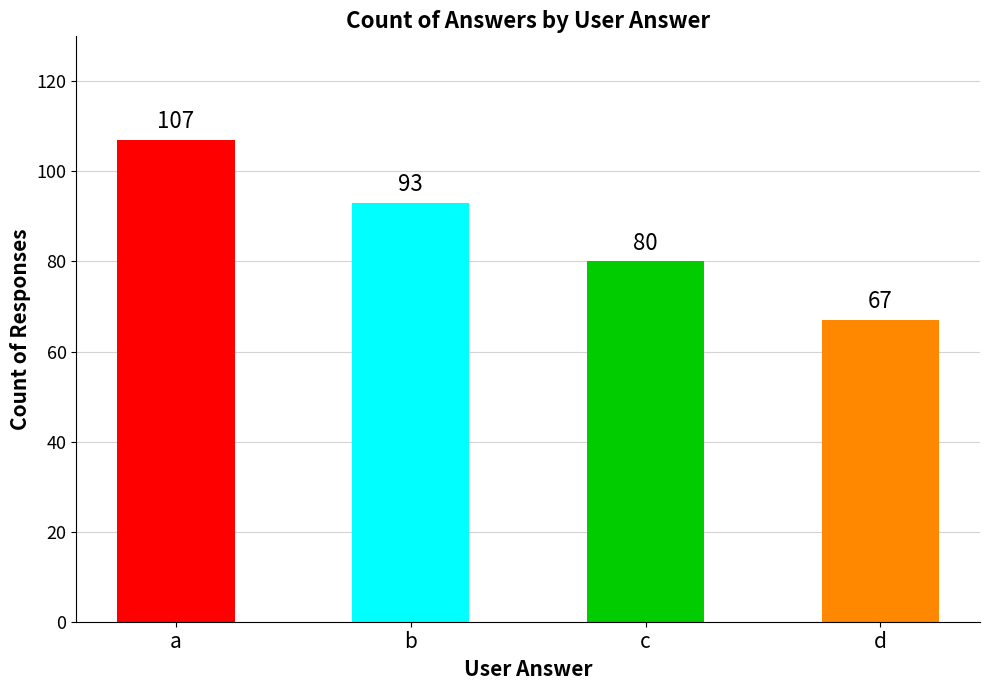

What is the change in value from b to c?

-13